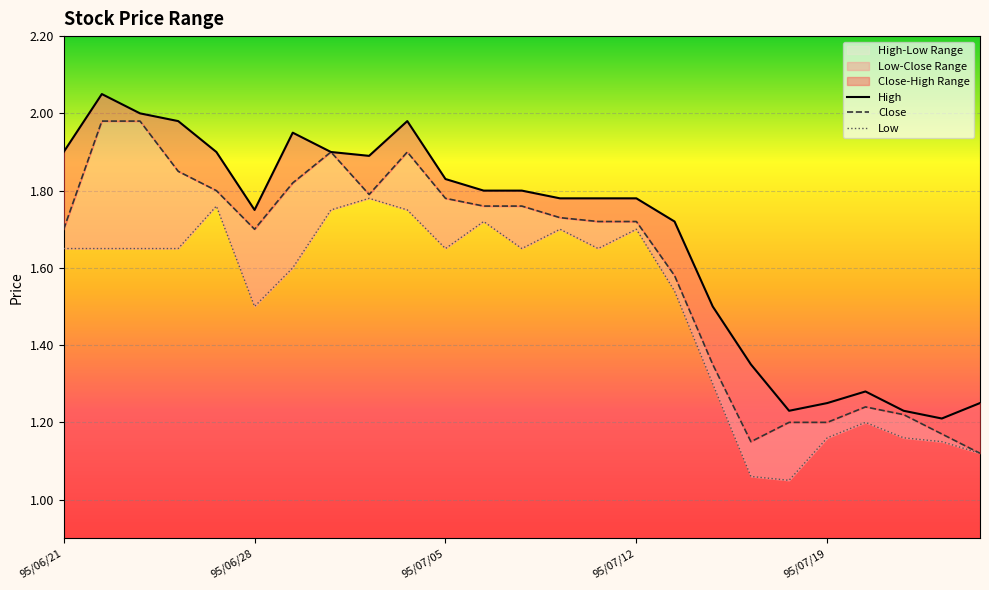

What is the difference between the second highest and second lowest values in the High series?

0.8